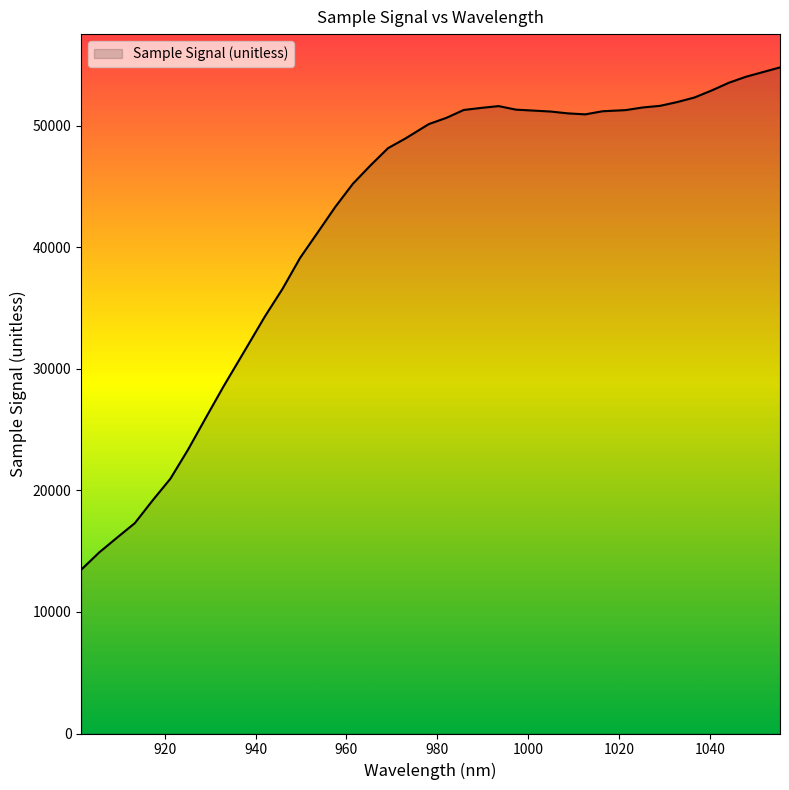

What is the smallest value displayed?

13477